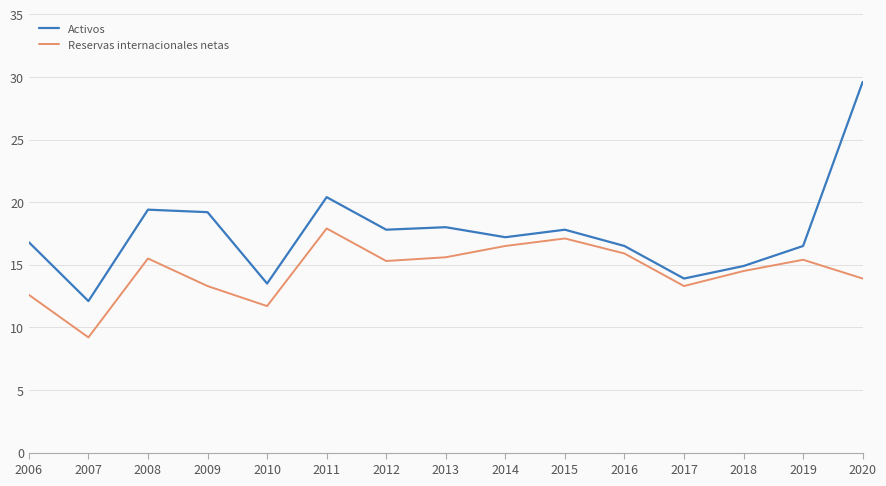

True or false: Activos and Reservas internacionales netas cross at least once.

False